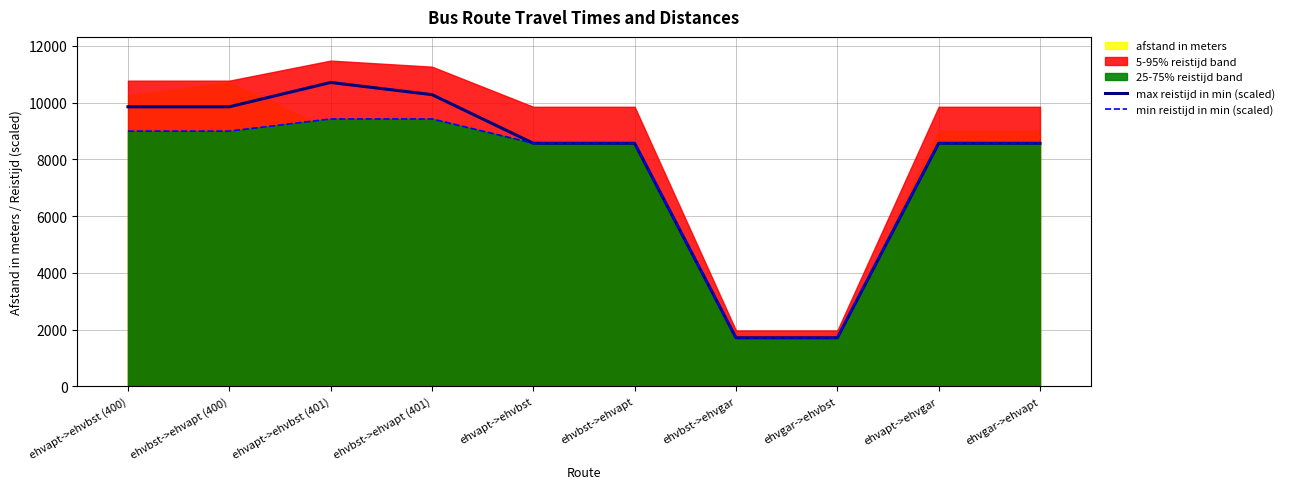

List the labels in order of min reistijd in min (scaled) value, smallest first.

ehvbst->ehvgar, ehvgar->ehvbst, ehvapt->ehvbst, ehvbst->ehvapt, ehvapt->ehvgar, ehvgar->ehvapt, ehvapt->ehvbst (400), ehvbst->ehvapt (400), ehvapt->ehvbst (401), ehvbst->ehvapt (401)